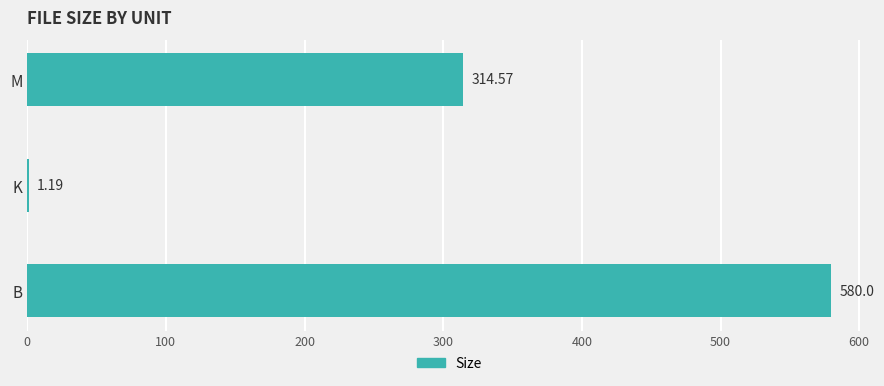

Which has a higher value, B or M?

B